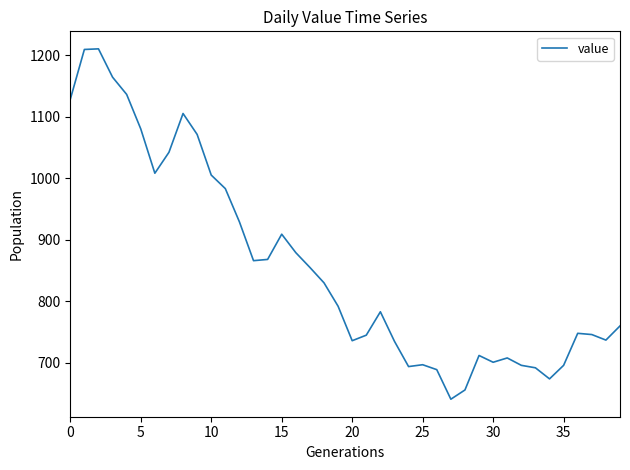

What is the greatest value displayed?

1210